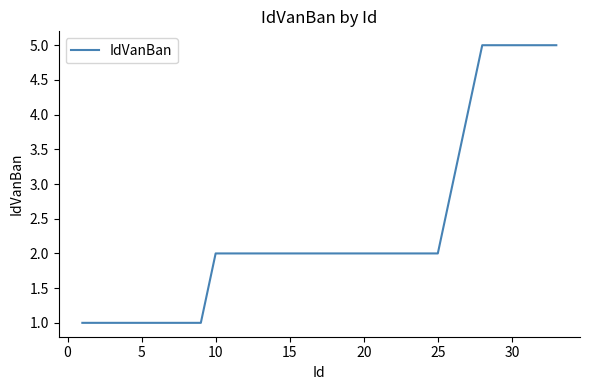

Is this an area chart (filled region under the line)?

No